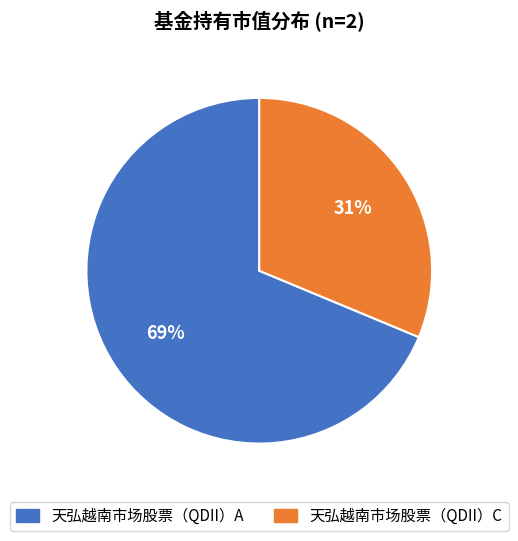

To the nearest percent, what portion does 天弘越南市场股票（QDII）A represent?

69%